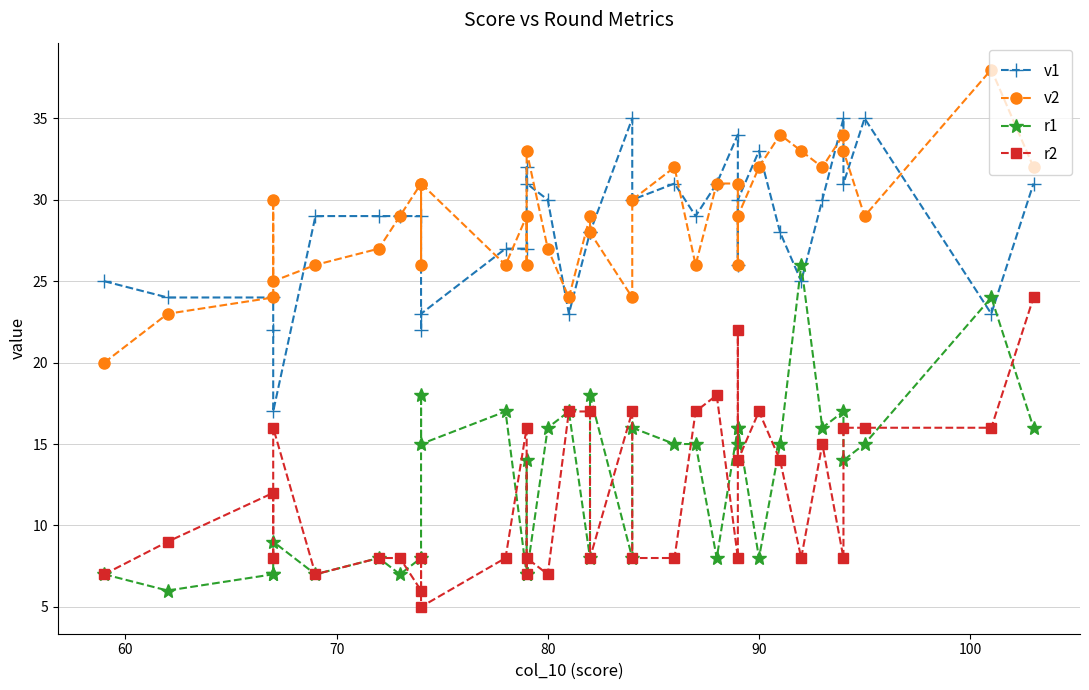

What is the value of the v2 point at the 7th from the left?

27